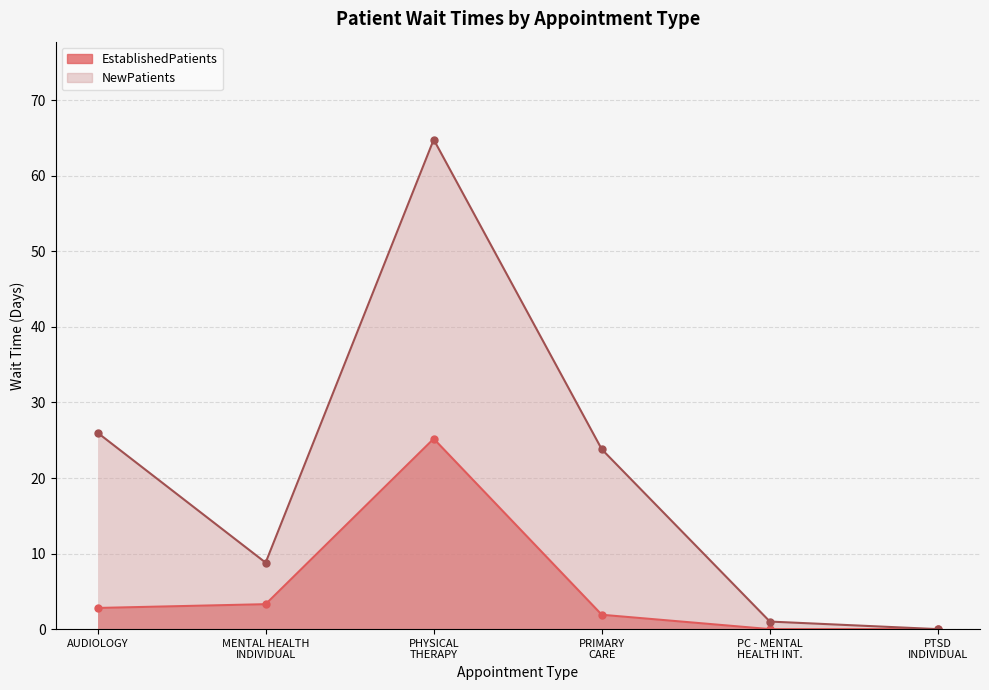

At which category is the sum across all series the highest?

PHYSICAL THERAPY